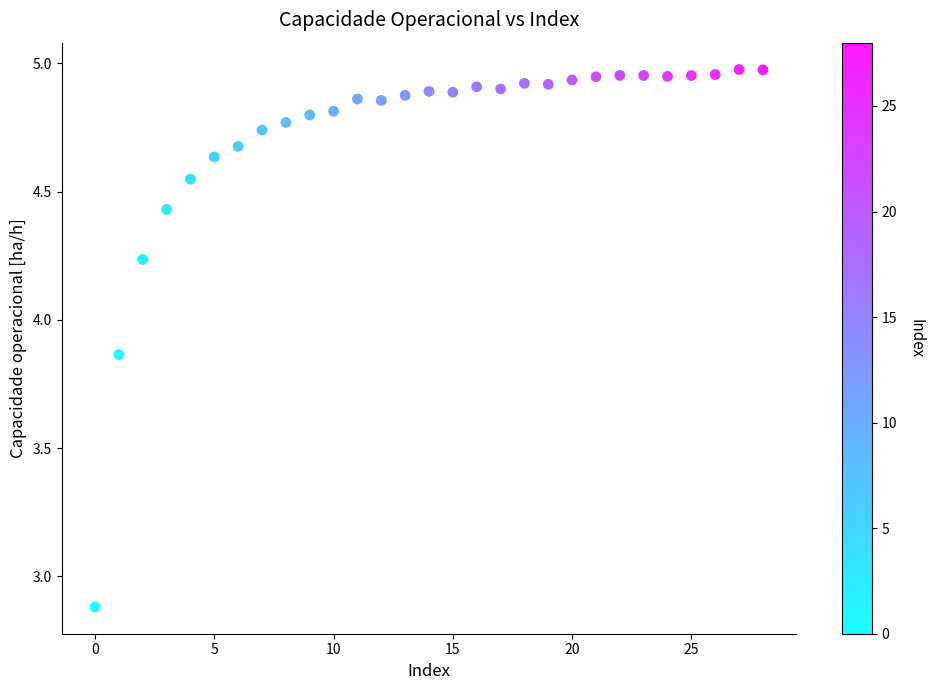

What Y value in the scatter plot is closest to 3?

2.9